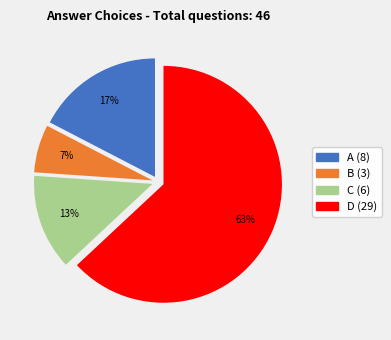

Is there any slice that represents more than half of the pie?

Yes